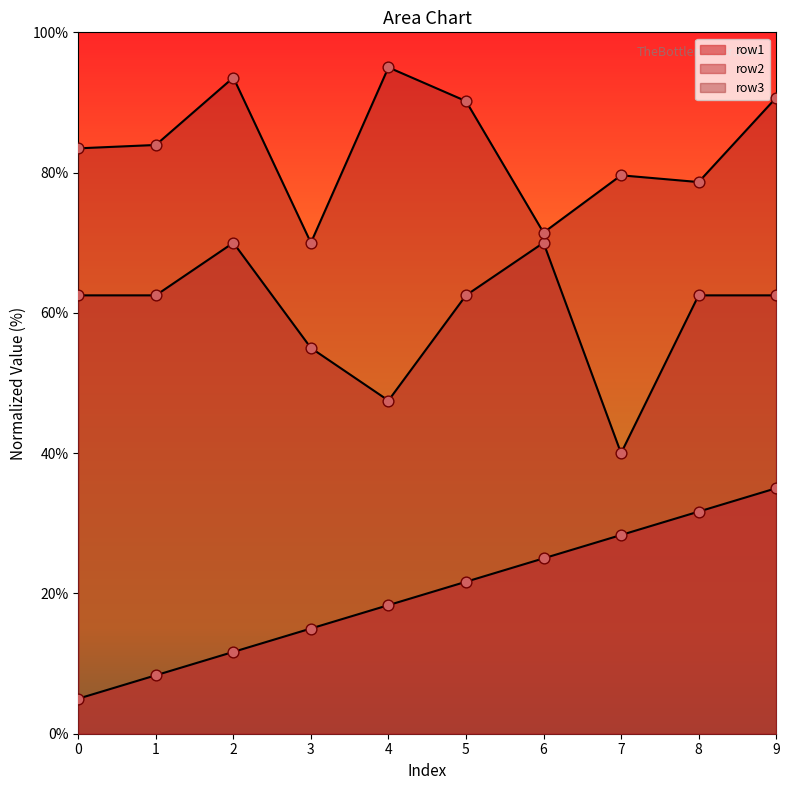

What are all the series names shown in the legend?

row1, row2, row3